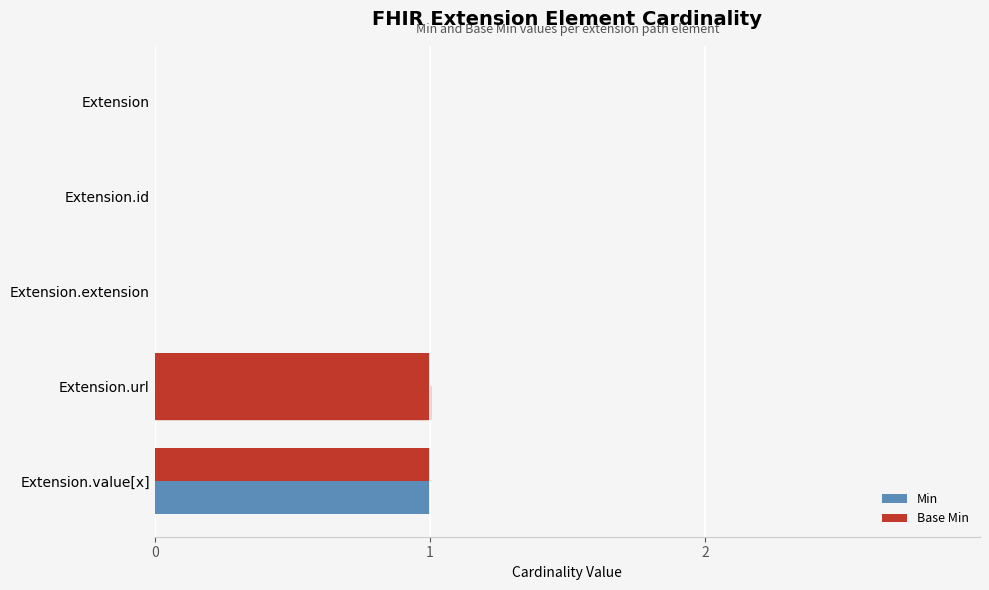

Reading left to right, extract all data points from this chart.

Min: 0	0	0	1	1
Base Min: 0	0	0	1	1